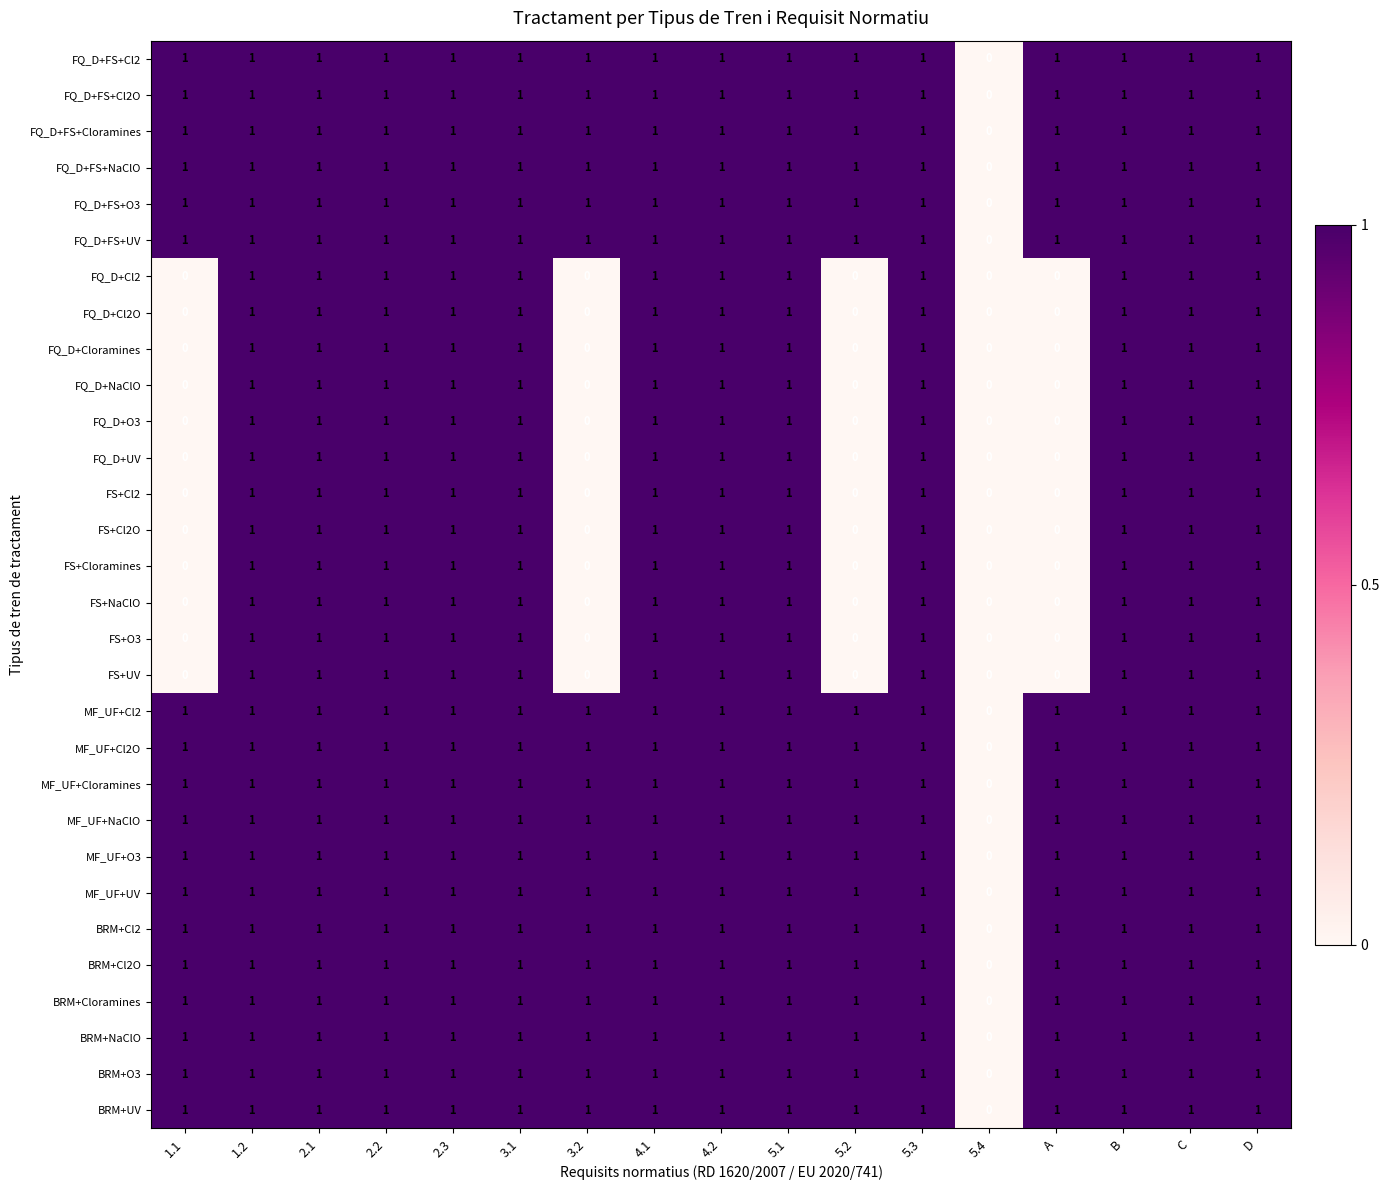

The FQ_D+Cl2O series shows 0 at 1.1. True or false?

True